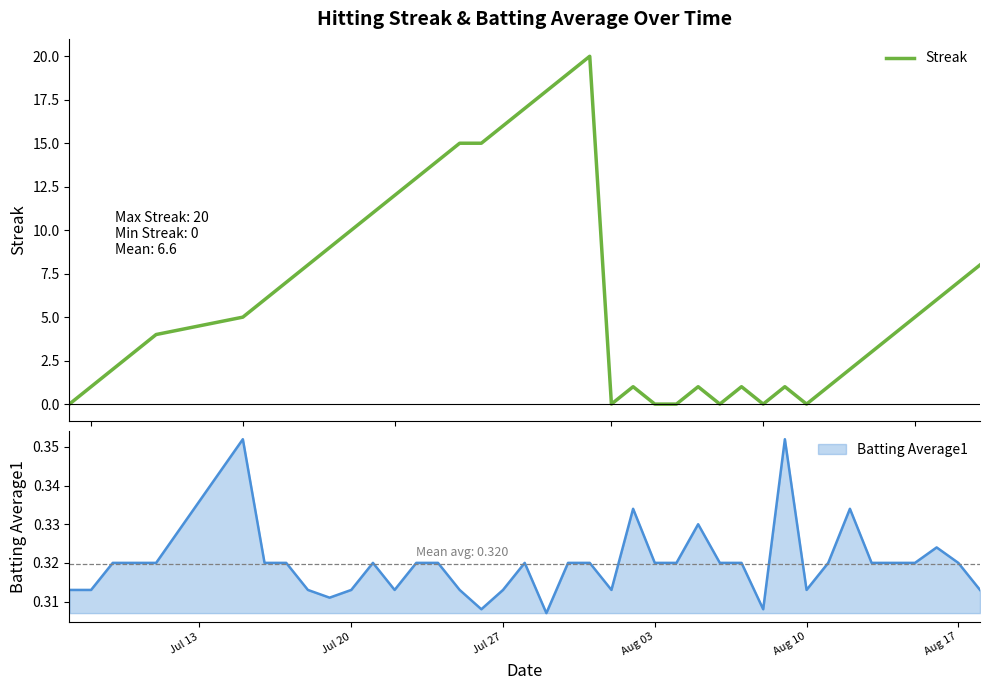

What is the highest value of the Streak series?

20